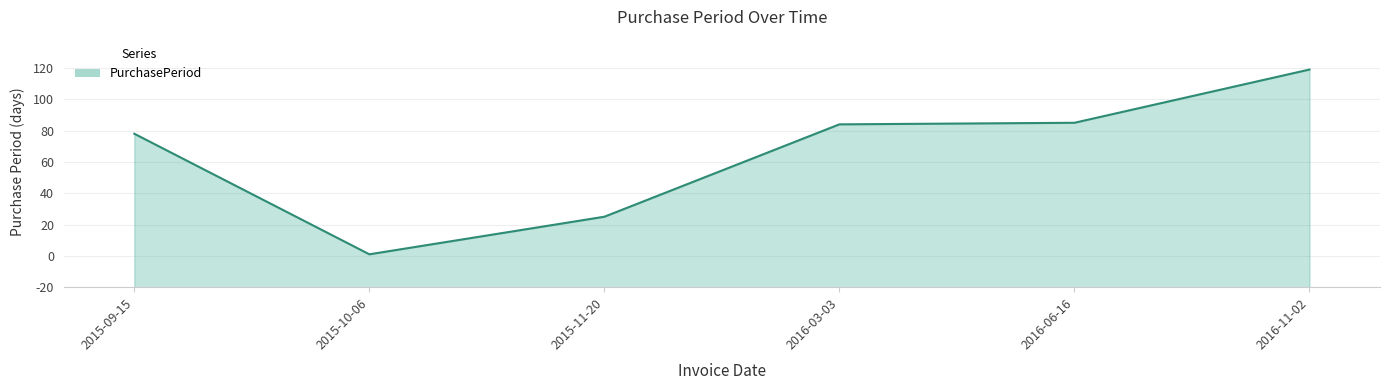

True or false: there are more than 1 points higher than both neighbors.

False